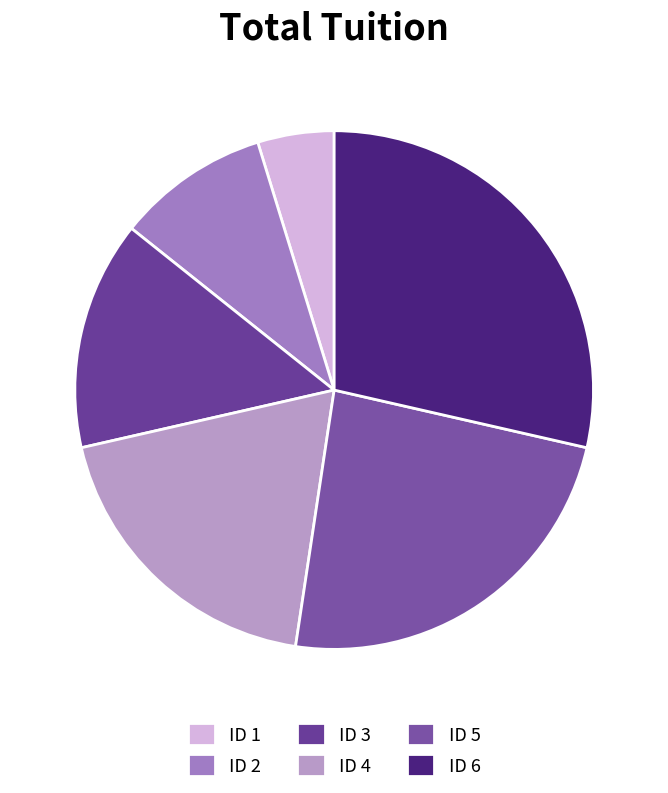

Rank the categories by value from highest to lowest.

ID 6, ID 5, ID 4, ID 3, ID 2, ID 1